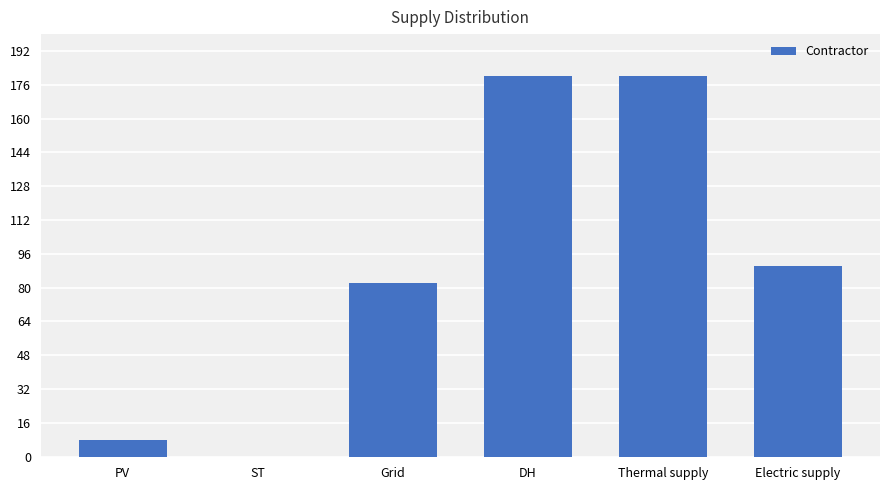

What is the sum of the values at Grid and Electric supply?

172